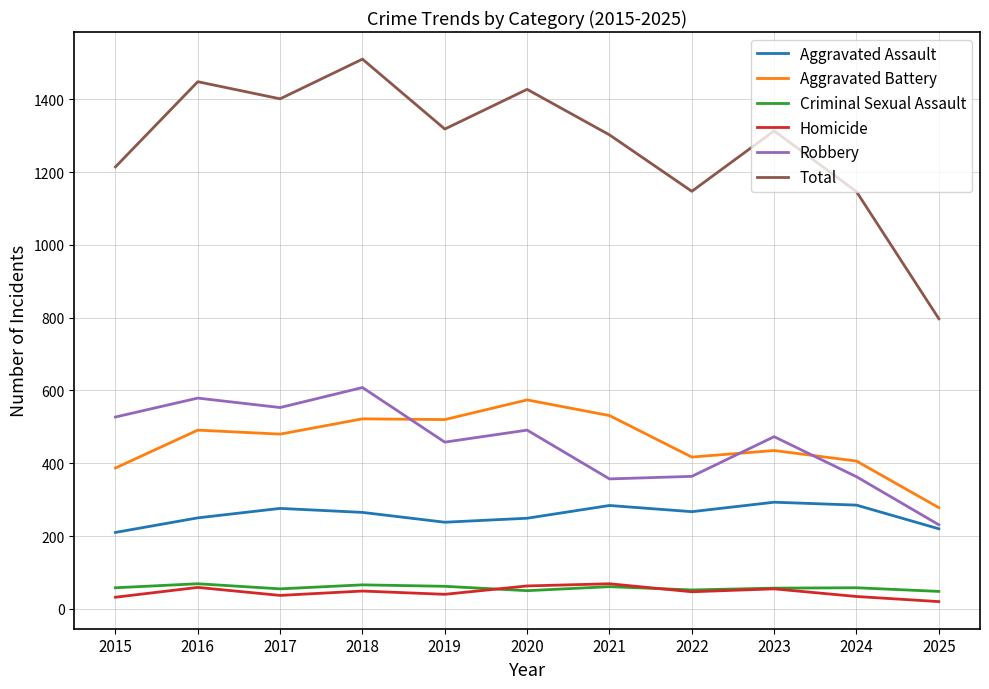

What is the maximum value for Criminal Sexual Assault?

69